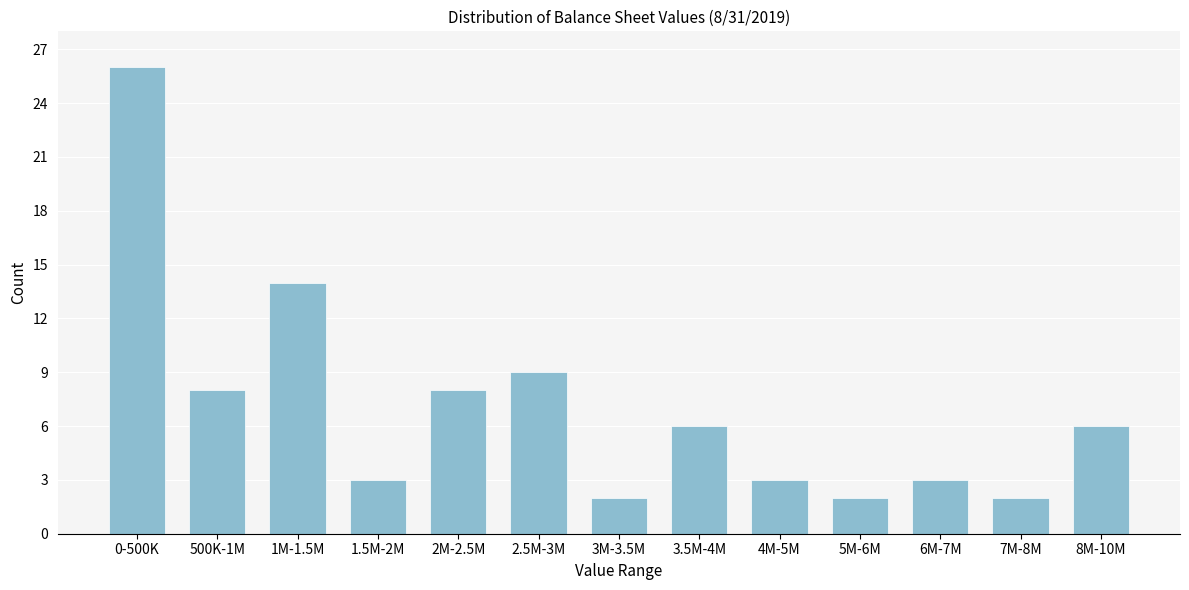

Reading left to right, transcribe all the data shown in this chart.

0-500K=26	500K-1M=8	1M-1.5M=14	1.5M-2M=3	2M-2.5M=8	2.5M-3M=9	3M-3.5M=2	3.5M-4M=6	4M-5M=3	5M-6M=2	6M-7M=3	7M-8M=2	8M-10M=6